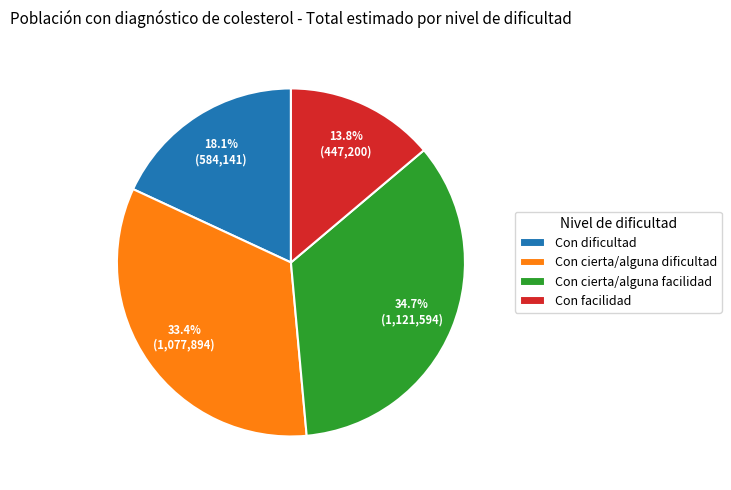

To the nearest percent, what is the combined percentage of Con cierta/alguna dificultad and Con cierta/alguna facilidad?

68%